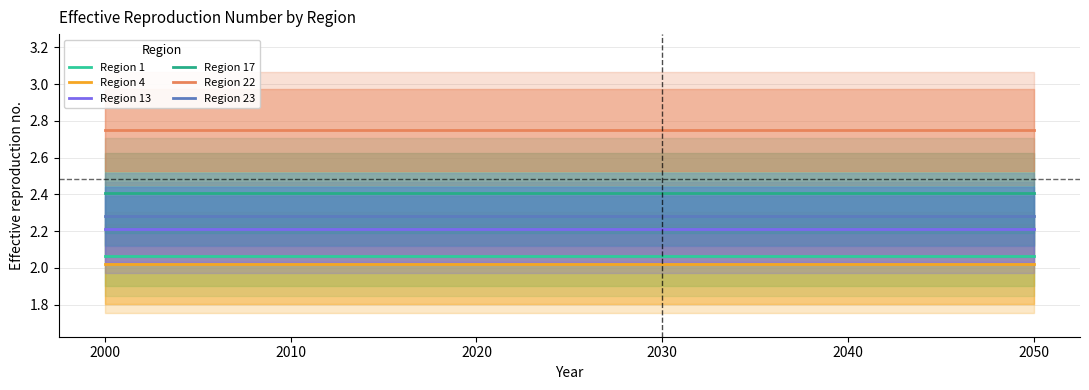

Which label corresponds to the smallest value in the chart?

2000